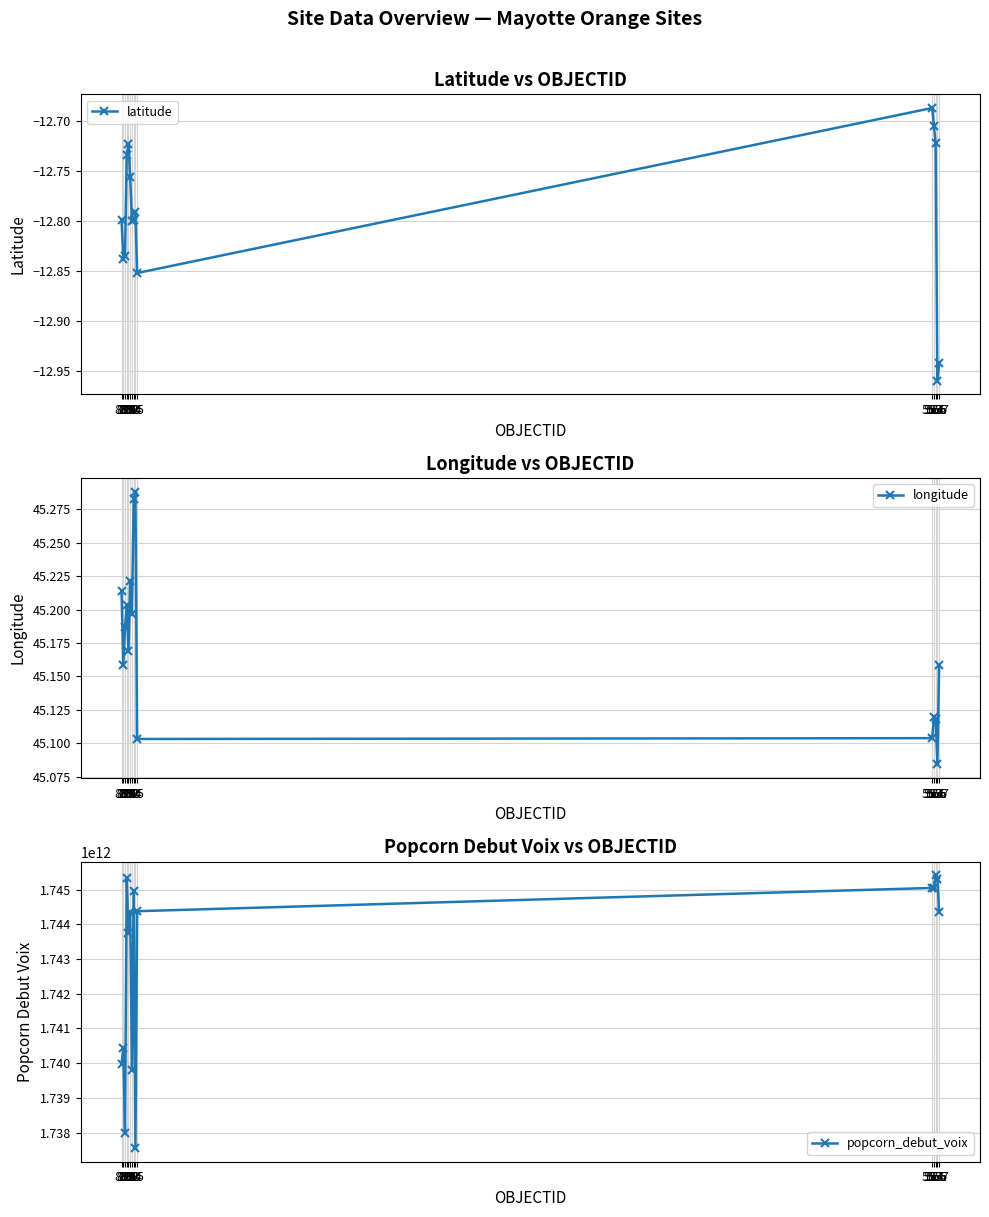

The value of popcorn_debut_voix at 555 is 2412168432567.3. True or false?

False